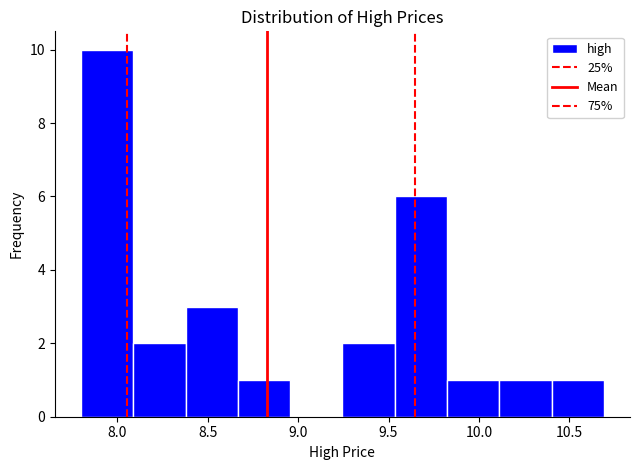

Reading left to right, list every bar in this chart as the range it spans on the x-axis followed by its height. Neither the bar edges nor the heights are printed on the chart, so give them approximately, as read against the axes.

7.80 to 8.10: 10
8.10 to 8.40: 2
8.40 to 8.65: 3
8.65 to 8.95: 1
8.95 to 9.25: 0
9.25 to 9.55: 2
9.55 to 9.80: 6
9.80 to 10.10: 1
10.10 to 10.40: 1
10.40 to 10.70: 1